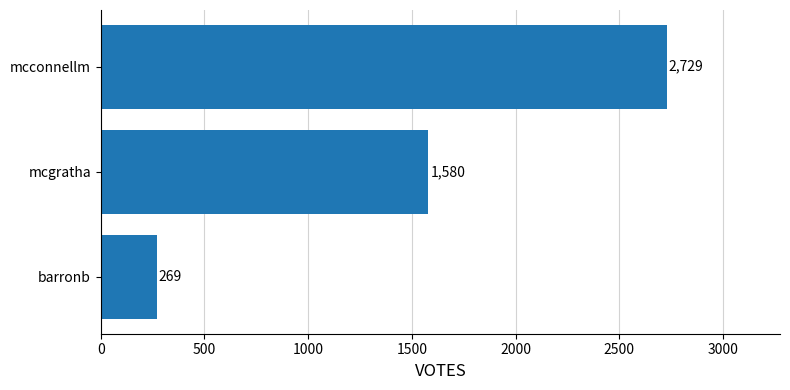

What is the average value?

1526